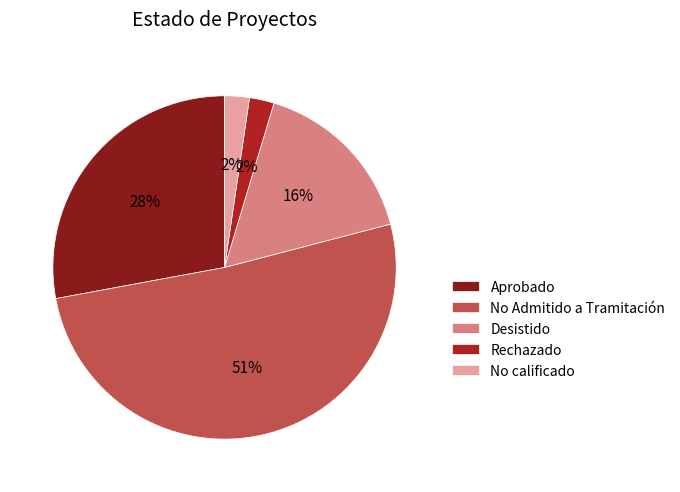

How many slices are in this pie chart?

5